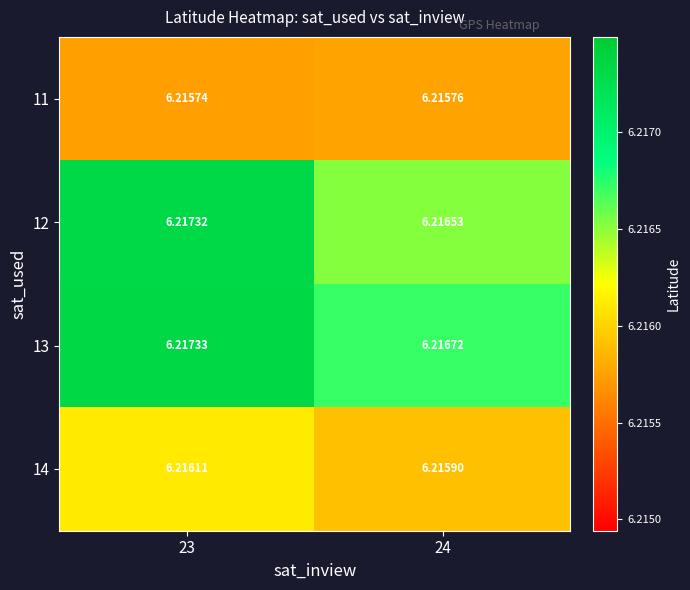

Is the value of 12 at 23 greater than the value of 11 at 23?

Yes